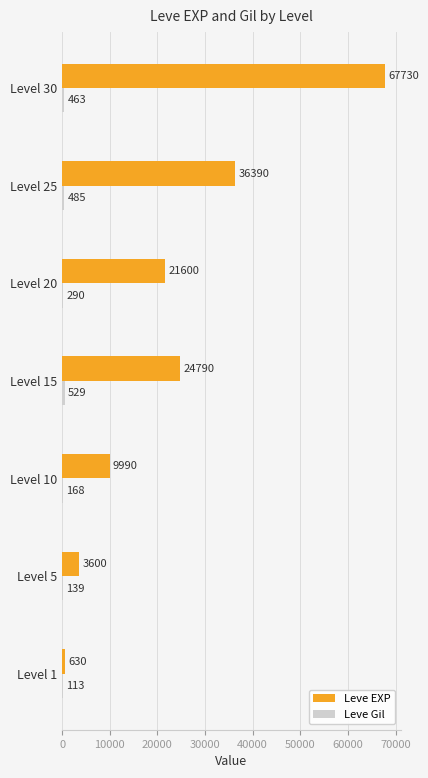

How many categories are shown in the chart?

7